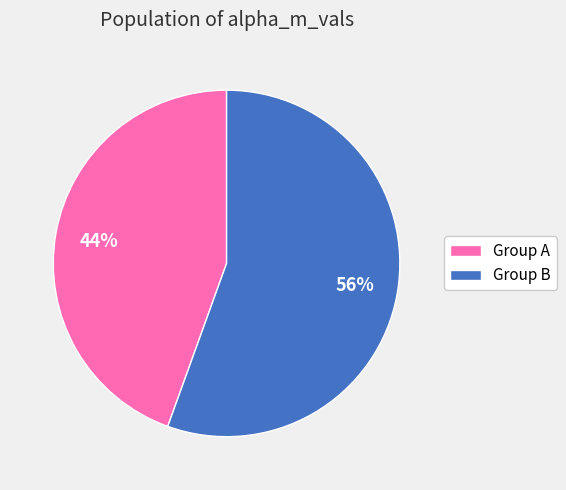

How many segments does this pie chart have?

2